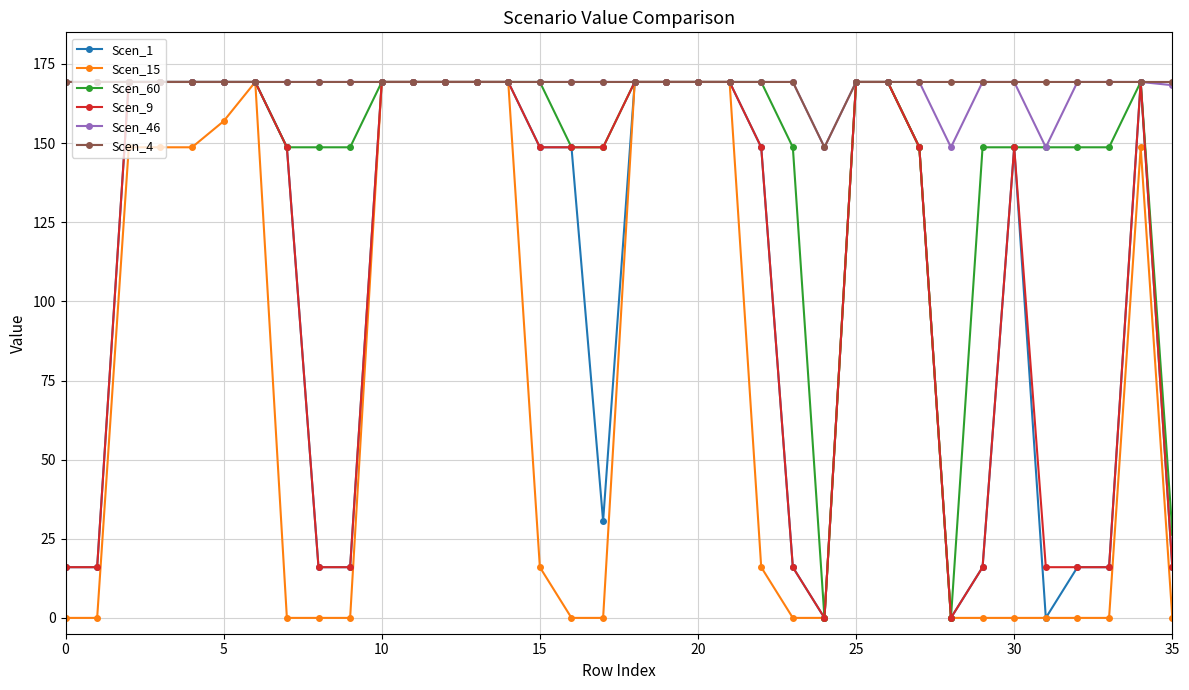

What is the highest value of the Scen_46 series?

169.3